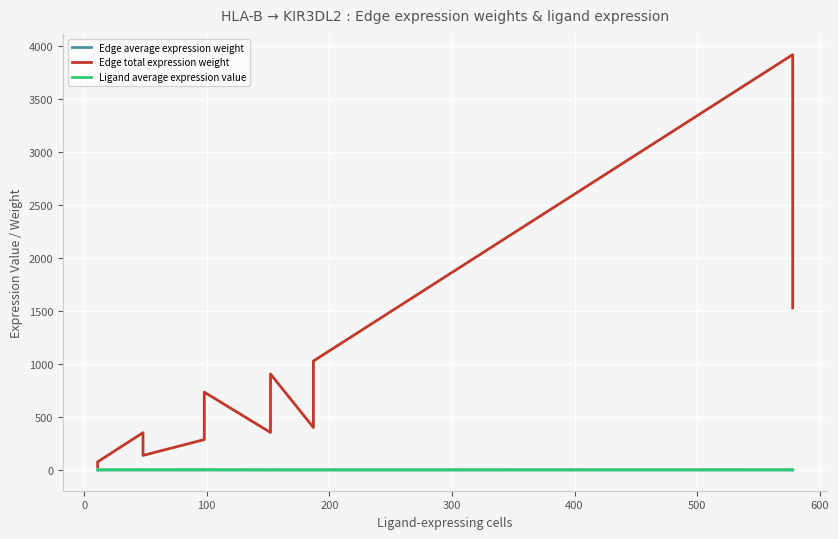

What is the average value of the Edge total expression weight series?

813.2